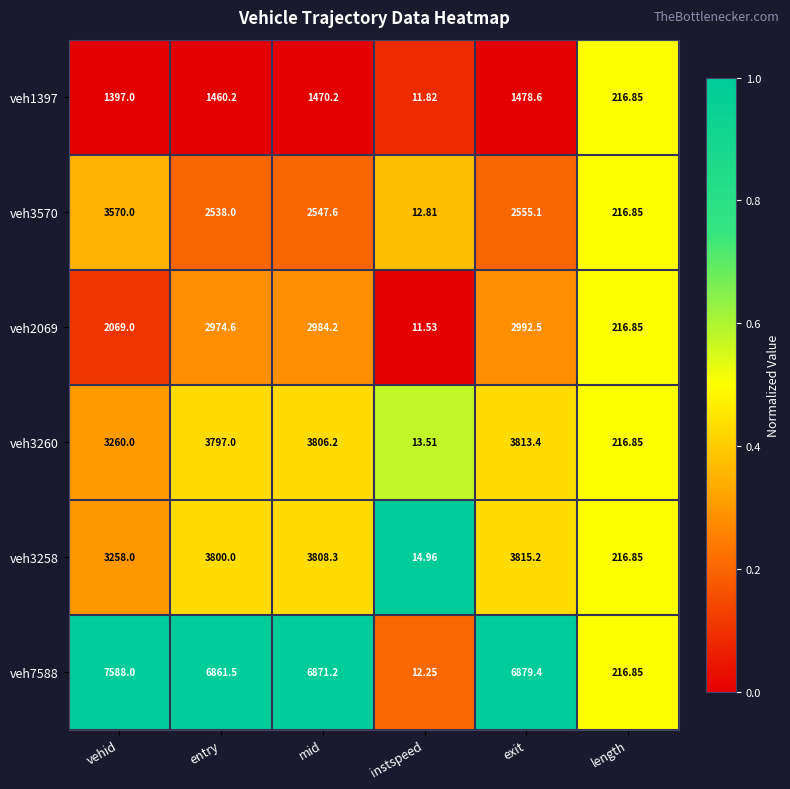

Which category has the highest value in the veh3258 series?

exit